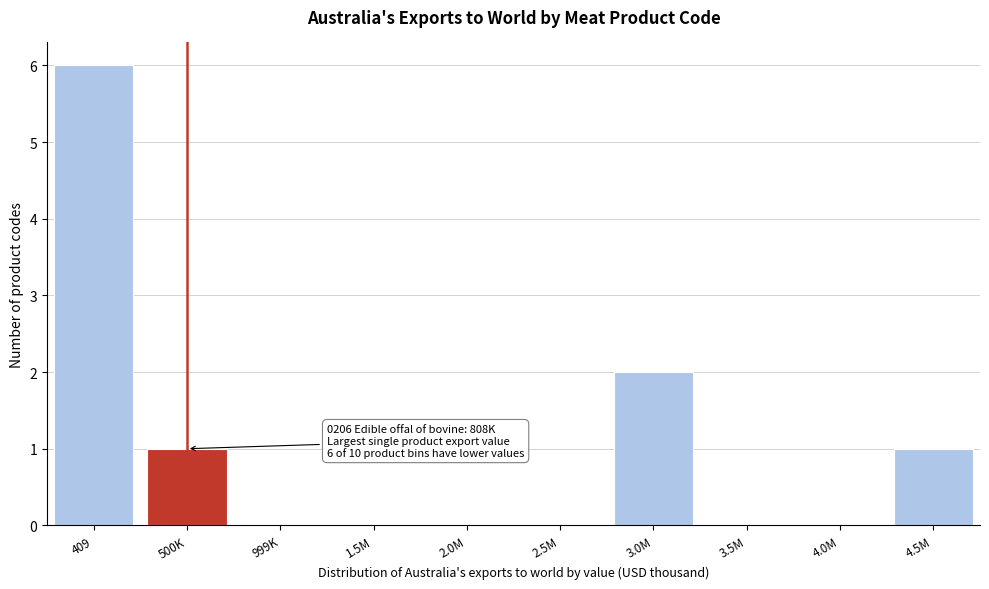

Reading left to right, list all the values displayed in this chart.

409=6	500K=1	999K=0	1.5M=0	2.0M=0	2.5M=0	3.0M=2	3.5M=0	4.0M=0	4.5M=1